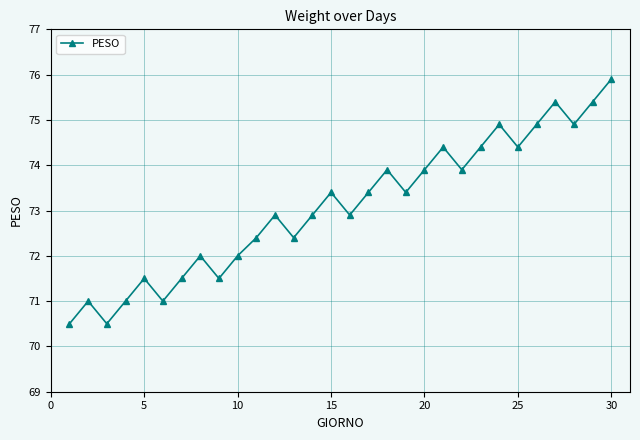

How many points are higher than both their immediate neighbors (excluding endpoints)?

9